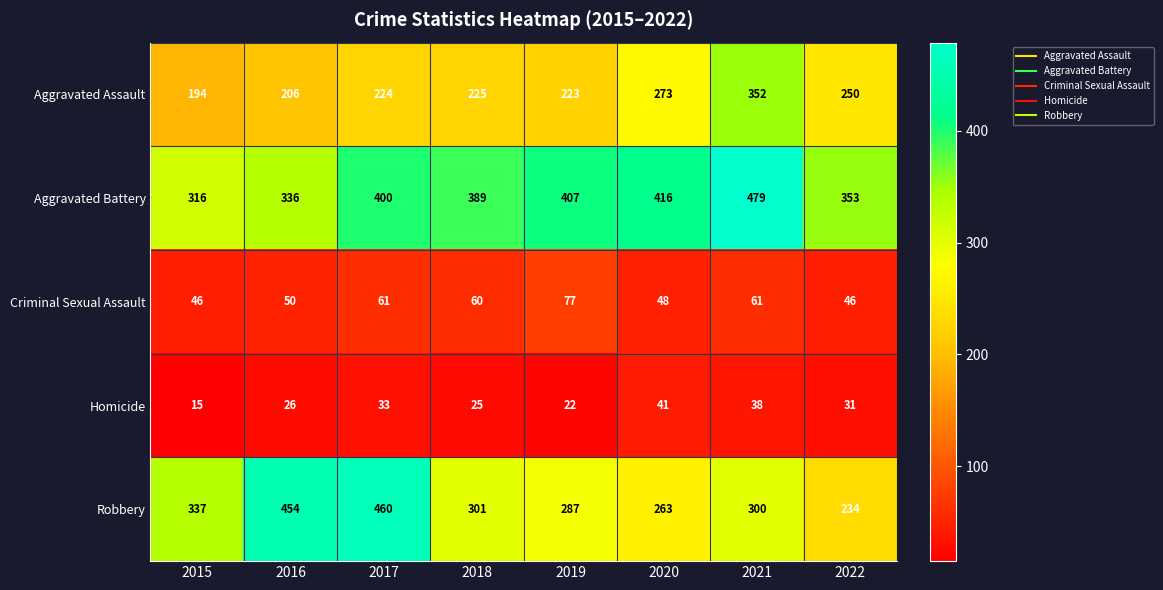

List the series in order of their peak value, highest first.

Aggravated Battery, Robbery, Aggravated Assault, Criminal Sexual Assault, Homicide